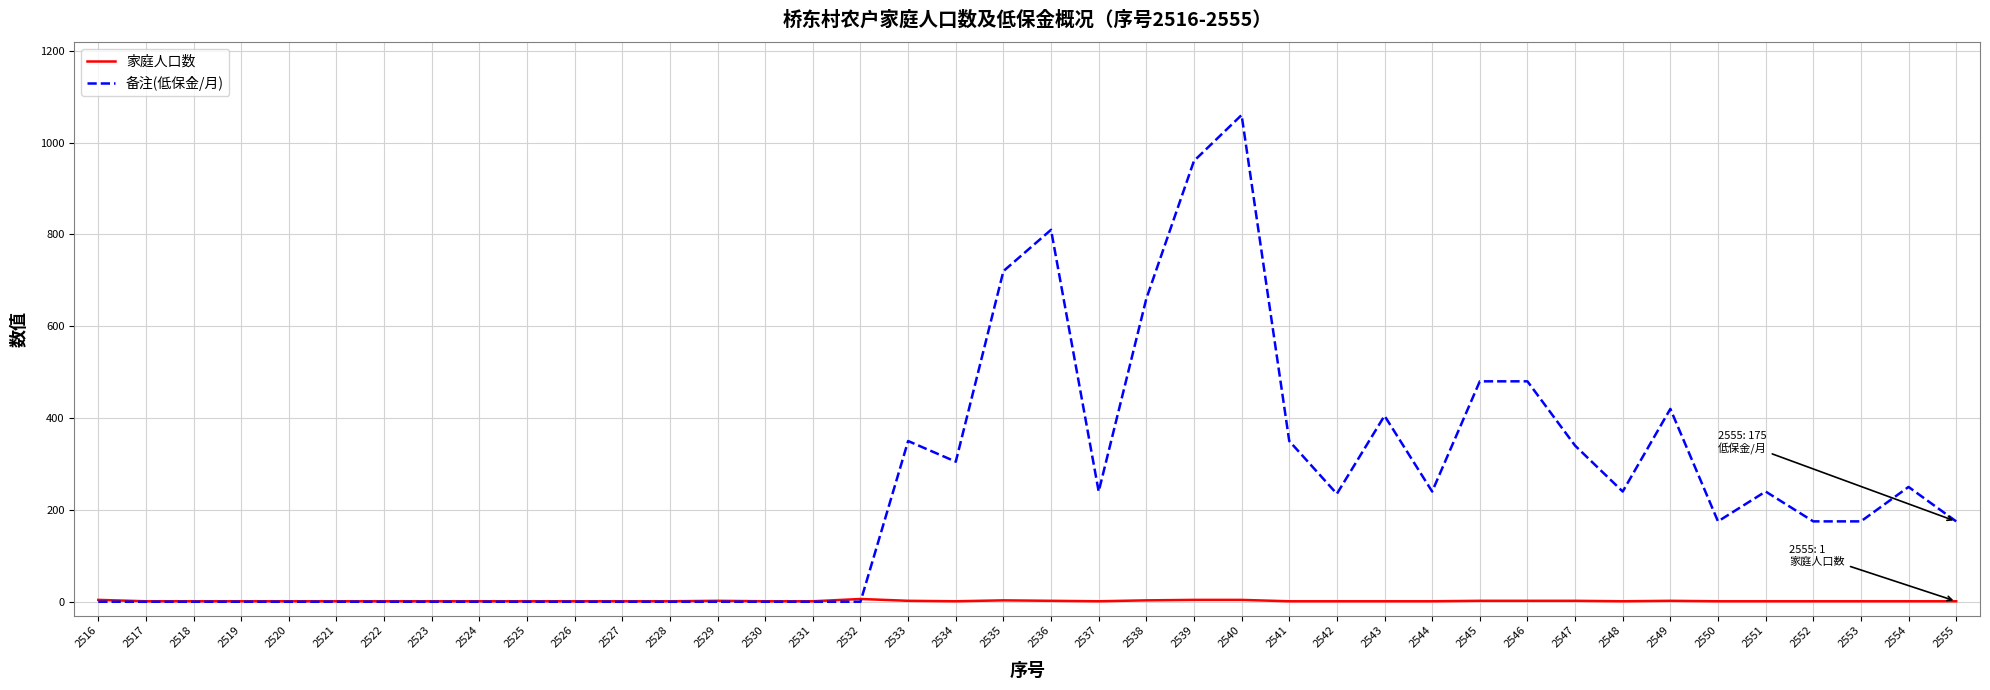

The value of 备注(低保金/月) at 2553 is 112. True or false?

False